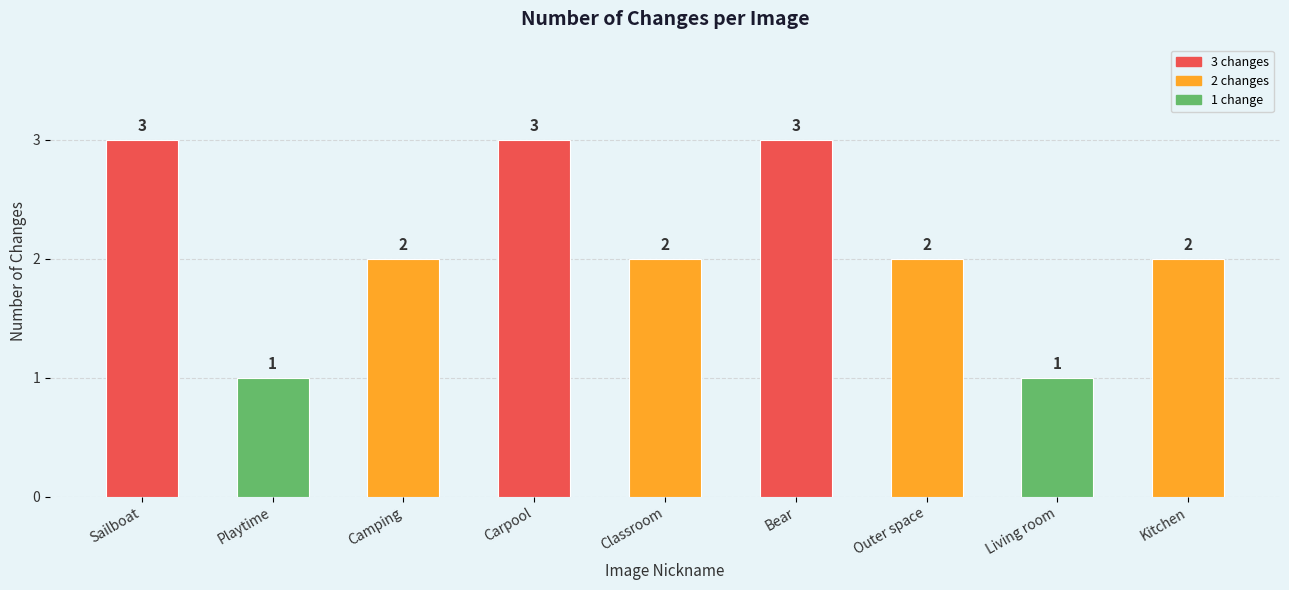

Are the bars horizontal?

No